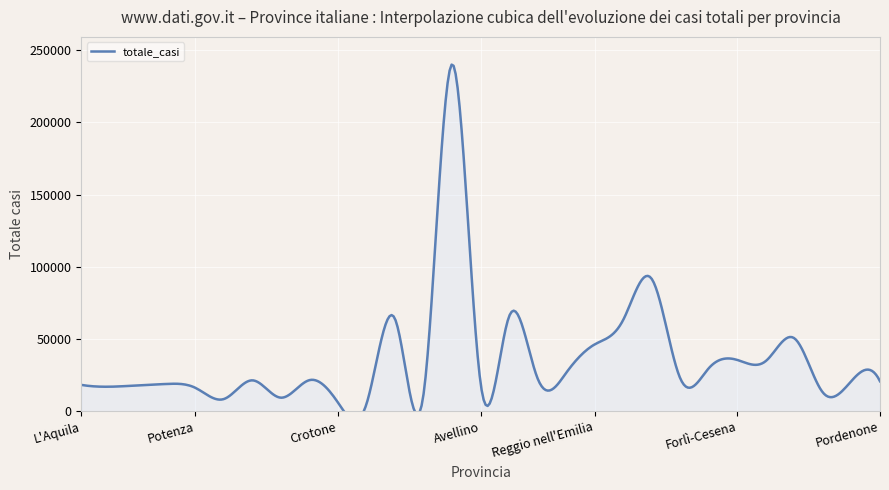

Reading left to right, list all the values displayed in this chart.

L'Aquila=18261	Teramo=17003	Pescara=17965	Chieti=18912	Potenza=16222	Matera=8484	Cosenza=21411	Catanzaro=9404	Reggio di Calabria=21562	Crotone=6001	Vibo Valentia=5191	Caserta=63852	Benevento=12028	Napoli=240165	Avellino=19263	Salerno=65768	Piacenza=22570	Parma=26630	Reggio nell'Emilia=46304	Modena=63330	Bologna=91561	Ferrara=22679	Ravenna=29852	Forlì-Cesena=35513	Rimini=34832	Udine=50481	Gorizia=12929	Trieste=21001	Pordenone=20768